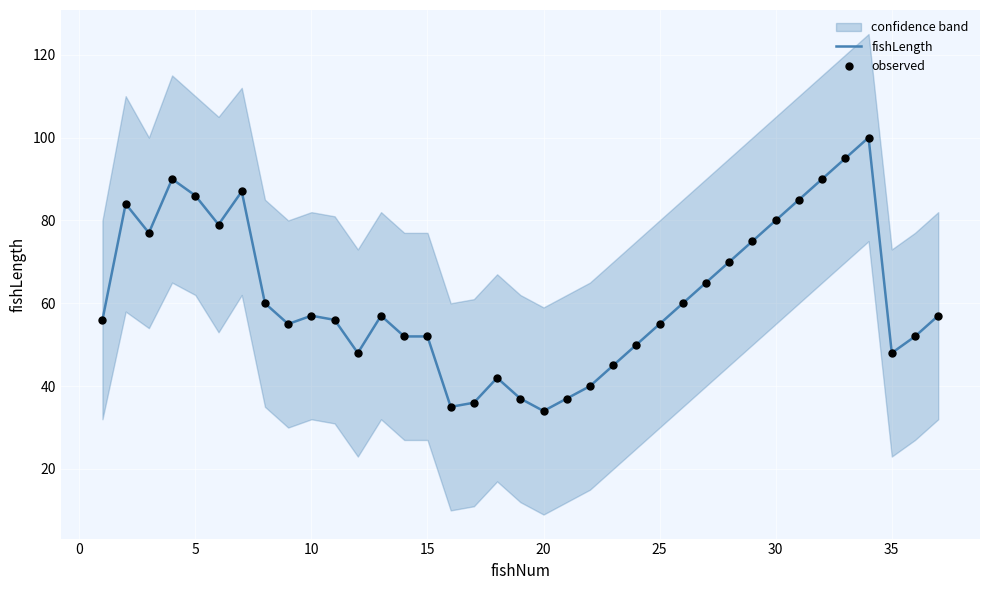

The value of fishLength at 35 is 48. True or false?

True